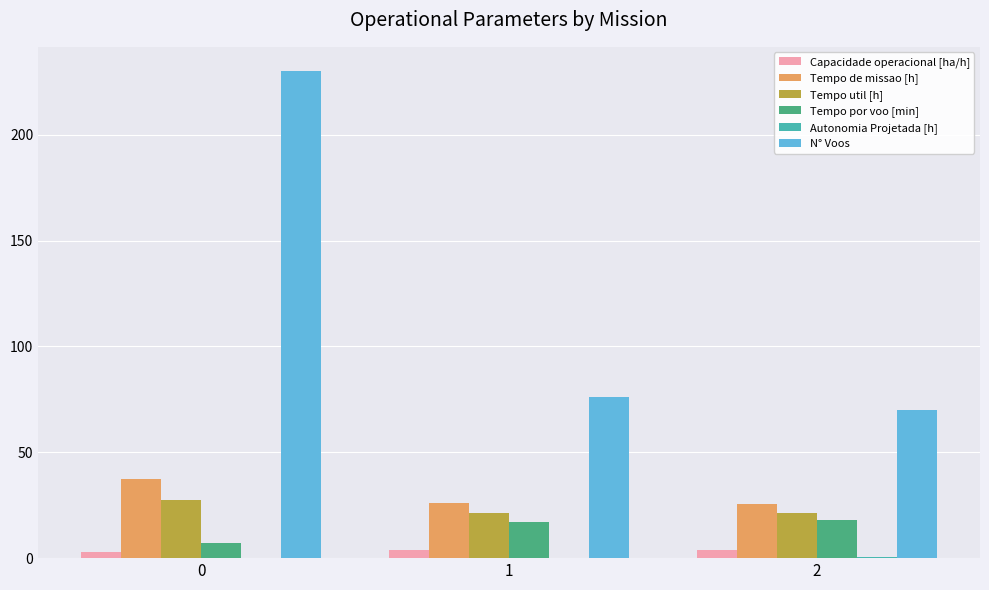

What is the greatest value displayed?

230.0